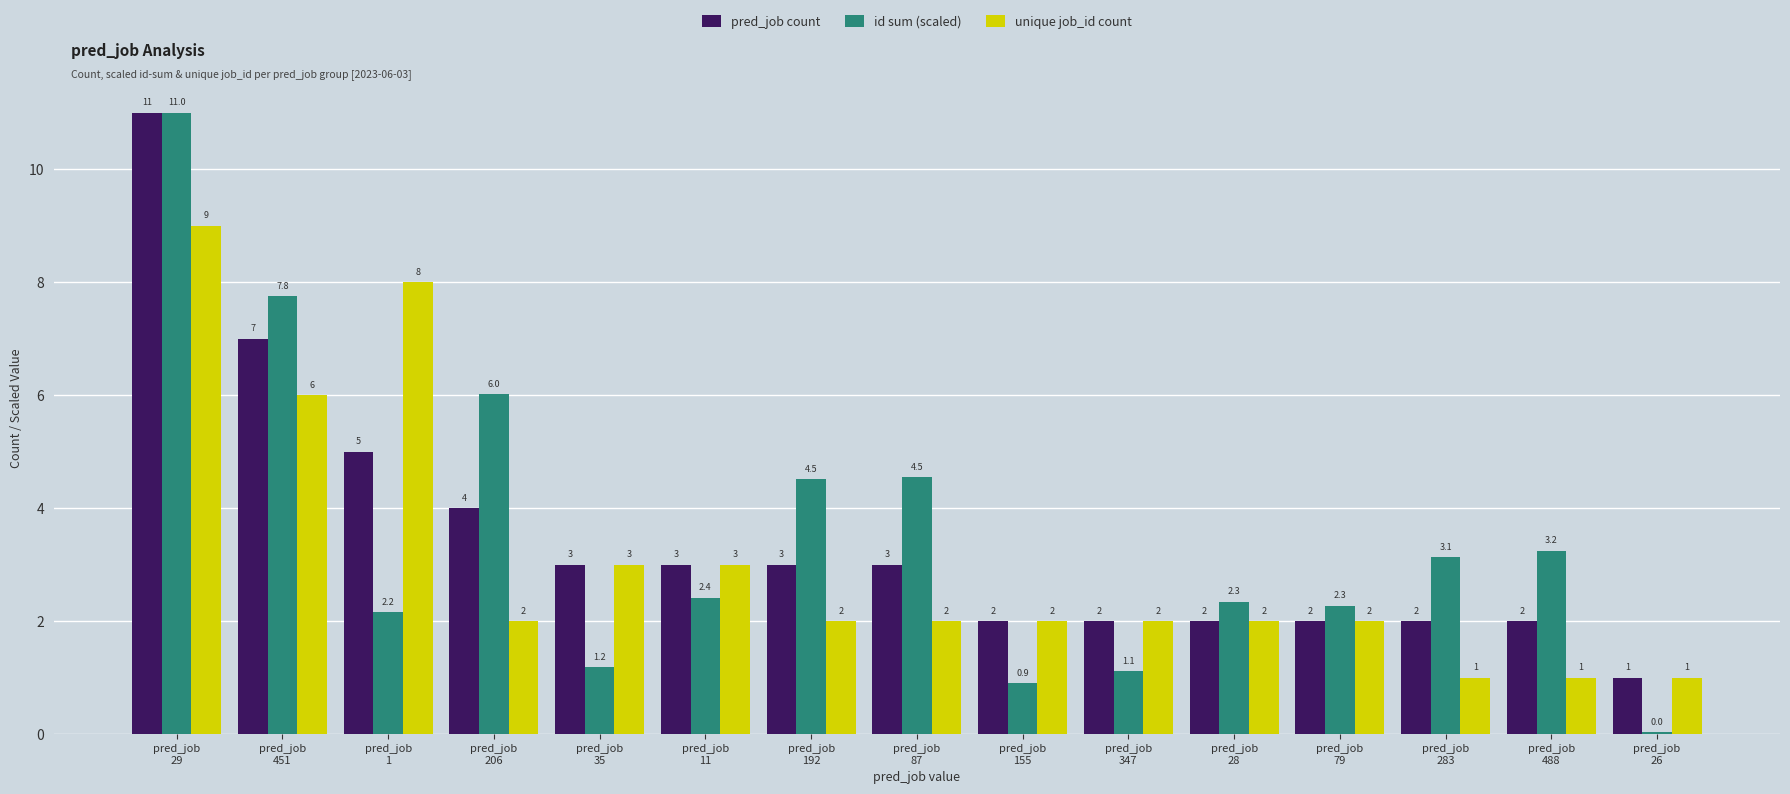

Which category has the highest value in the pred_job count series?

pred_job
29